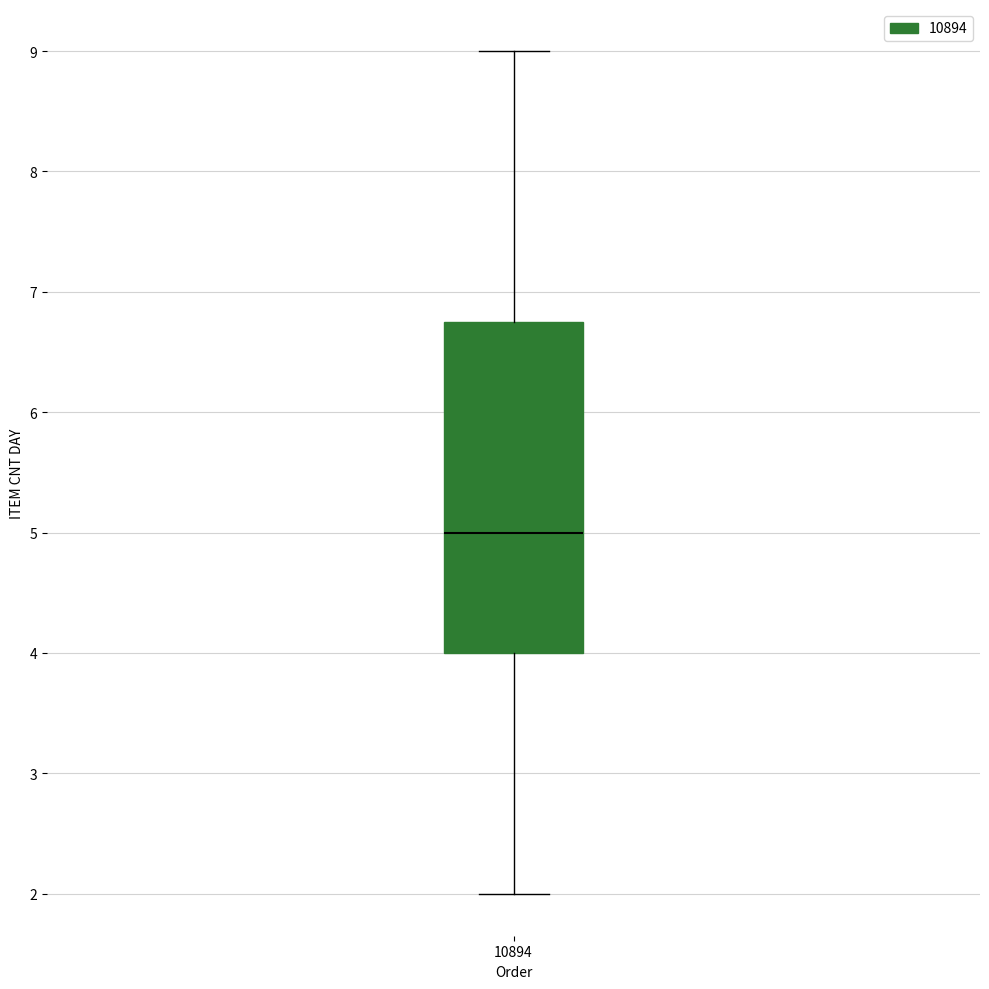

Read this box plot against the y-axis: the position of the median line, the range covered by the box, and the ends of both whiskers. The values are not printed on the chart, so give them approximately, as read against the axis.

median 5.0, box 4.0 to 6.8, whiskers 2.0 to 9.0